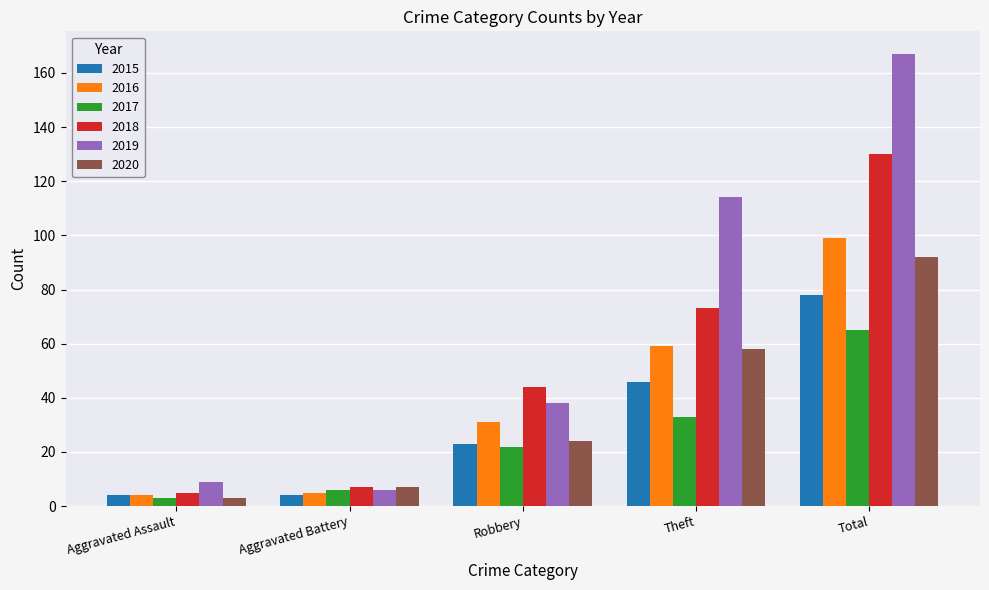

List the labels in order of 2020 value, smallest first.

Aggravated Assault, Aggravated Battery, Robbery, Theft, Total